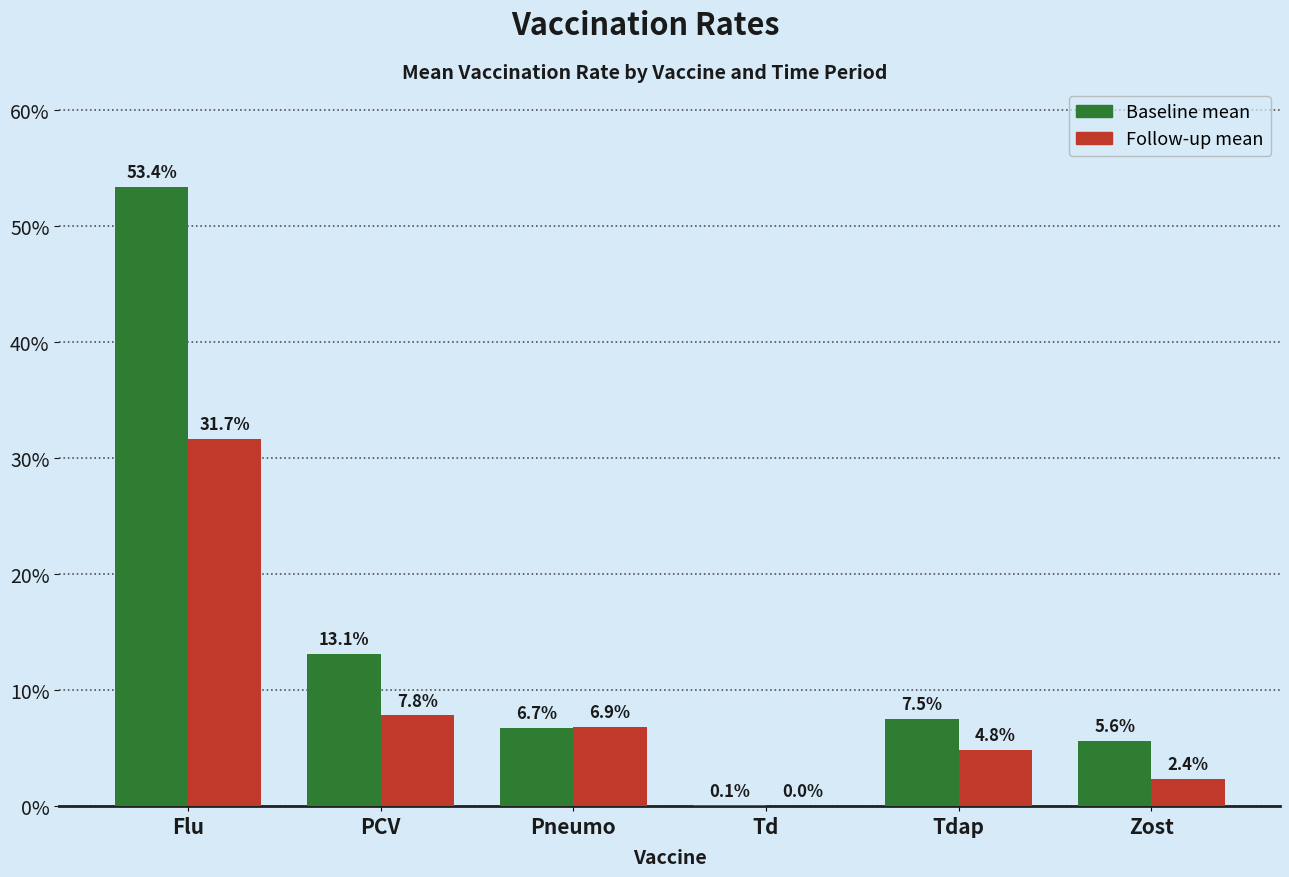

Does the chart contain stacked bars?

No